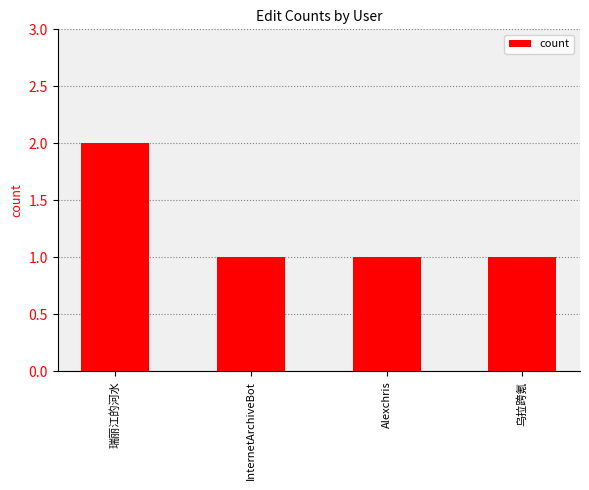

What is the label of the 2nd bar from the left?

InternetArchiveBot